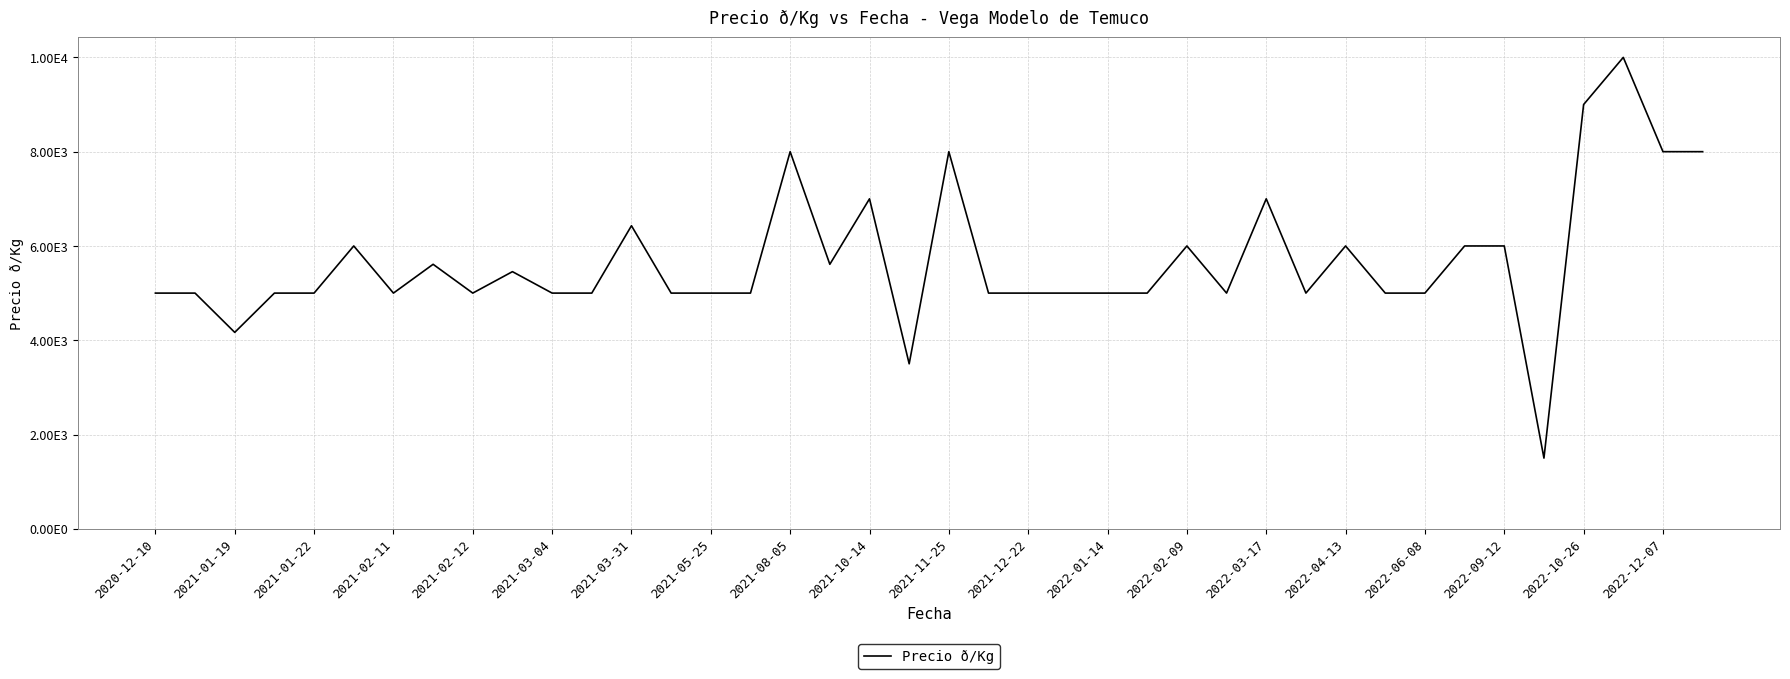

What is the smallest value displayed?

1500